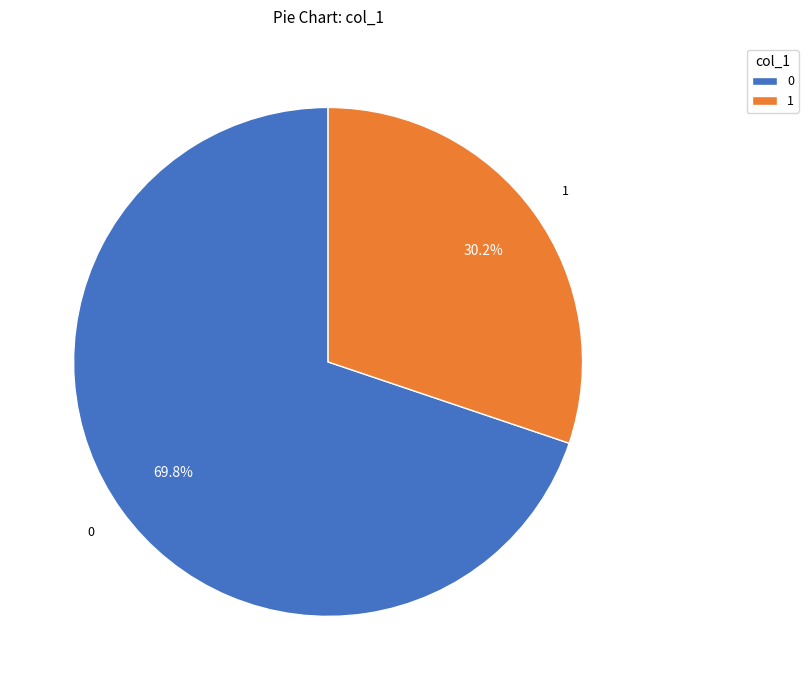

Approximately how many times larger is the value at 1 compared to 0?

0.4